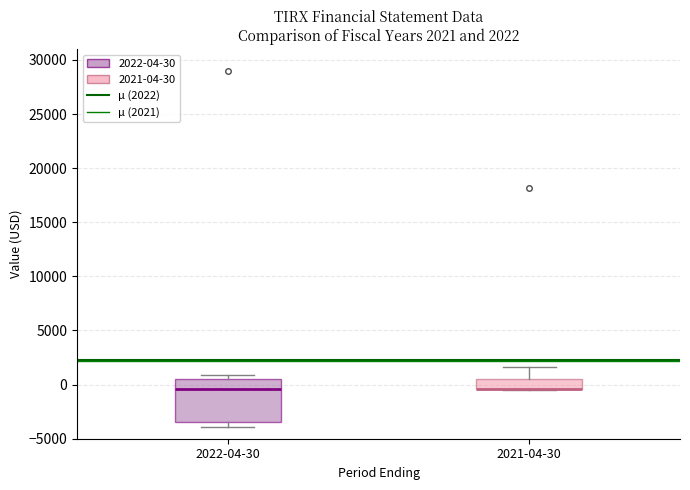

Comparing the boxes themselves (not the whiskers), which one is the tallest?

2022-04-30